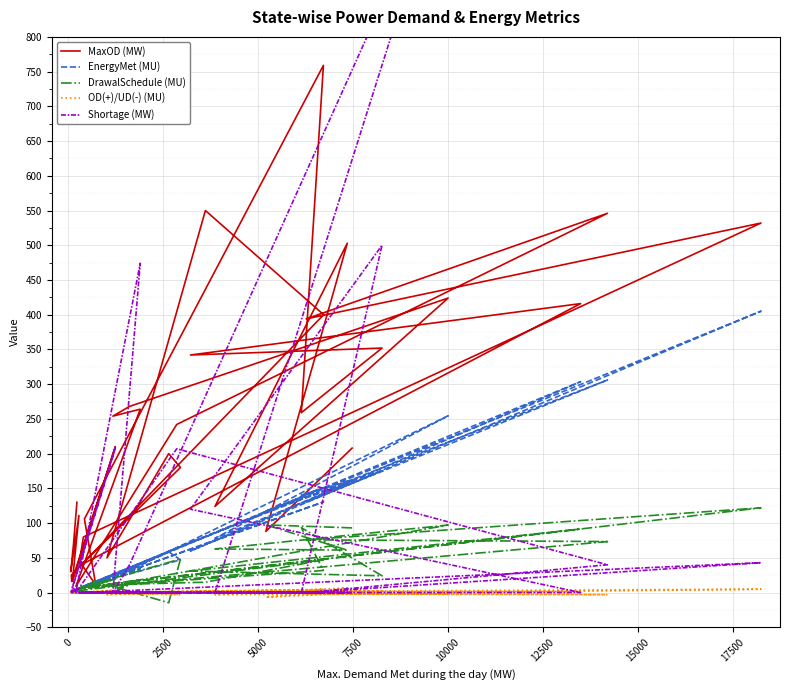

The value of Shortage (MW) at 2500 is 364.6. True or false?

False